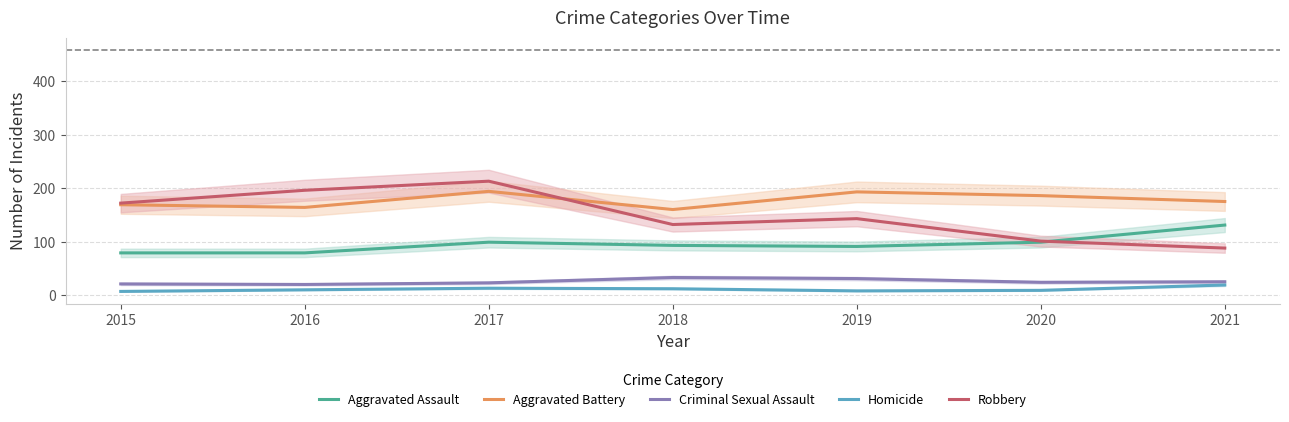

What is the difference between the maximum and second lowest values in the Robbery series?

112